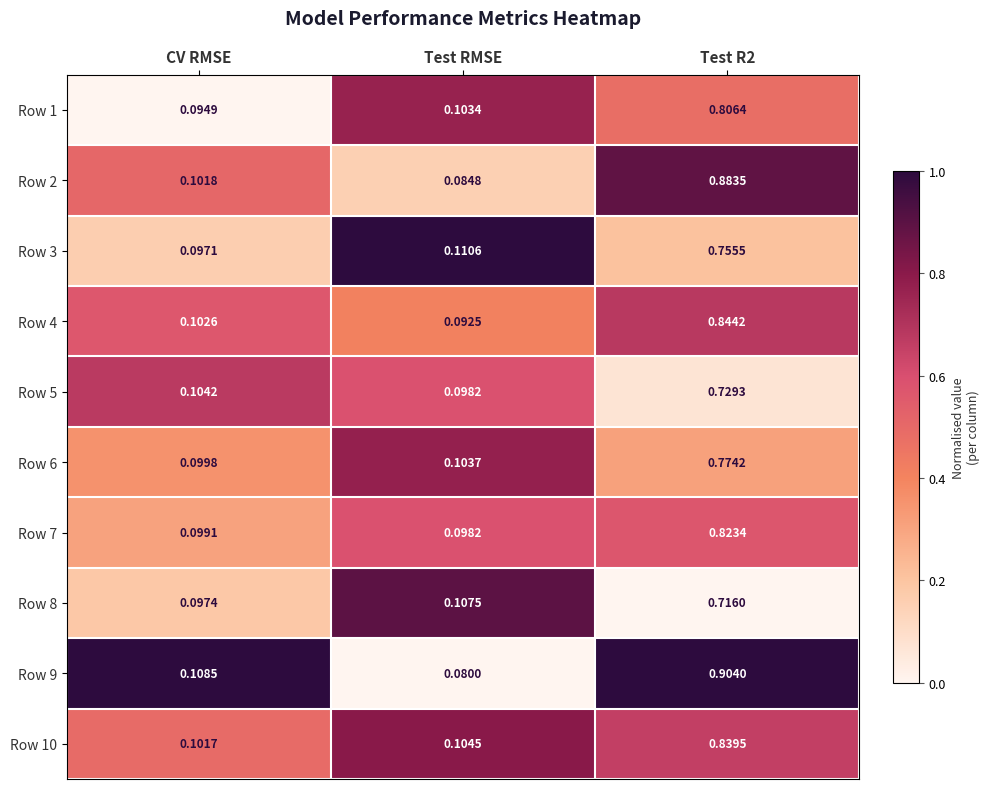

Rank the series by their maximum value, from lowest to highest.

Row 8, Row 5, Row 3, Row 6, Row 1, Row 7, Row 10, Row 4, Row 2, Row 9